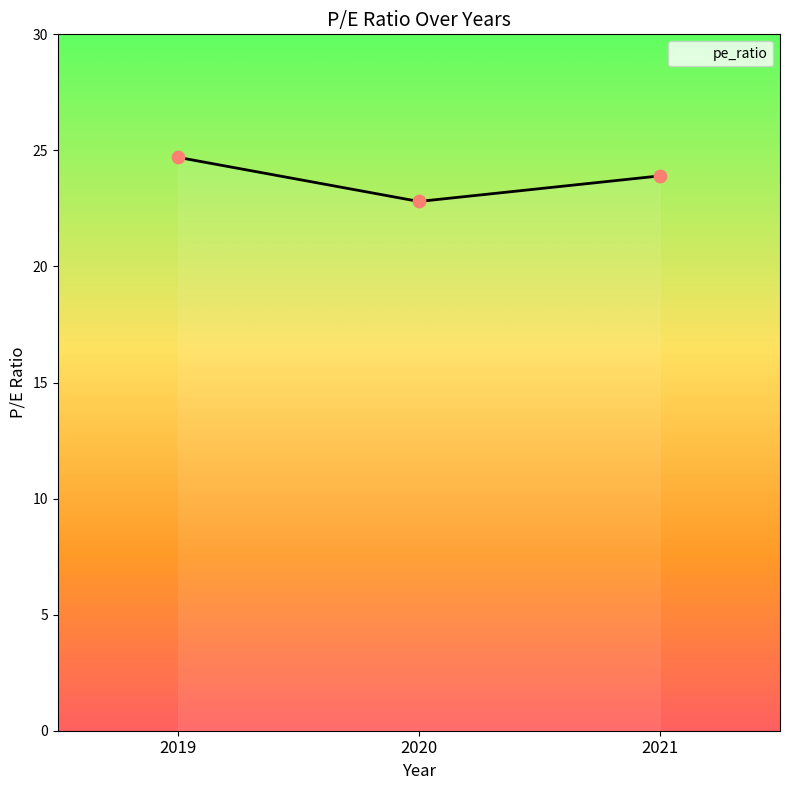

Between 2021 and 2019, which is larger?

2019